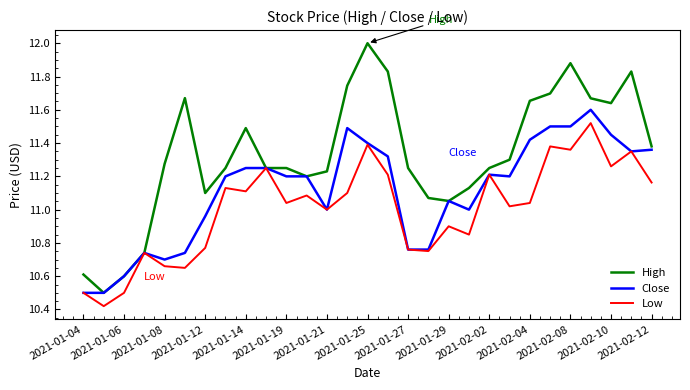

Which series has the largest total across all categories?

High